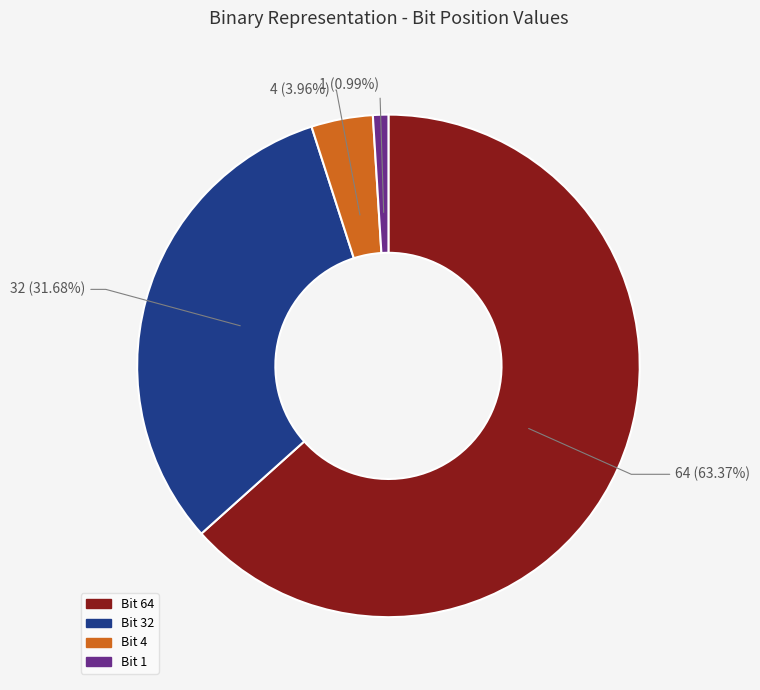

How many slices are in this pie chart?

4